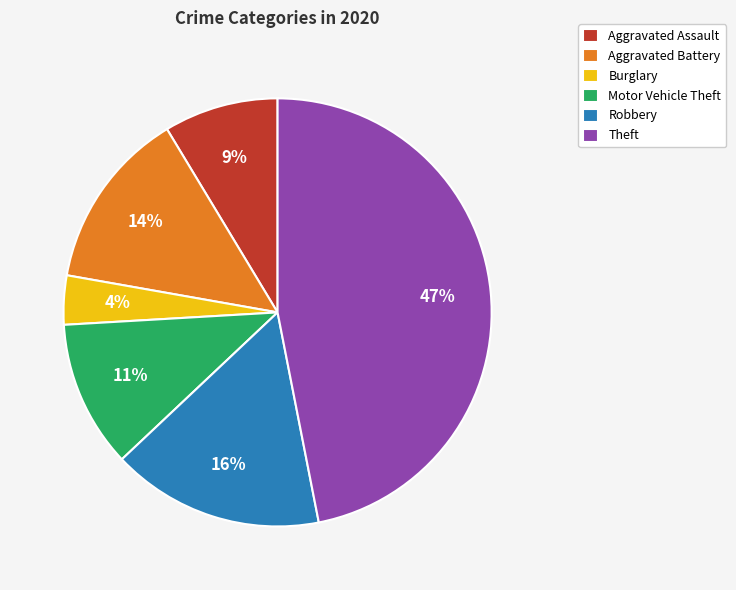

Is there any slice that represents more than half of the pie?

No